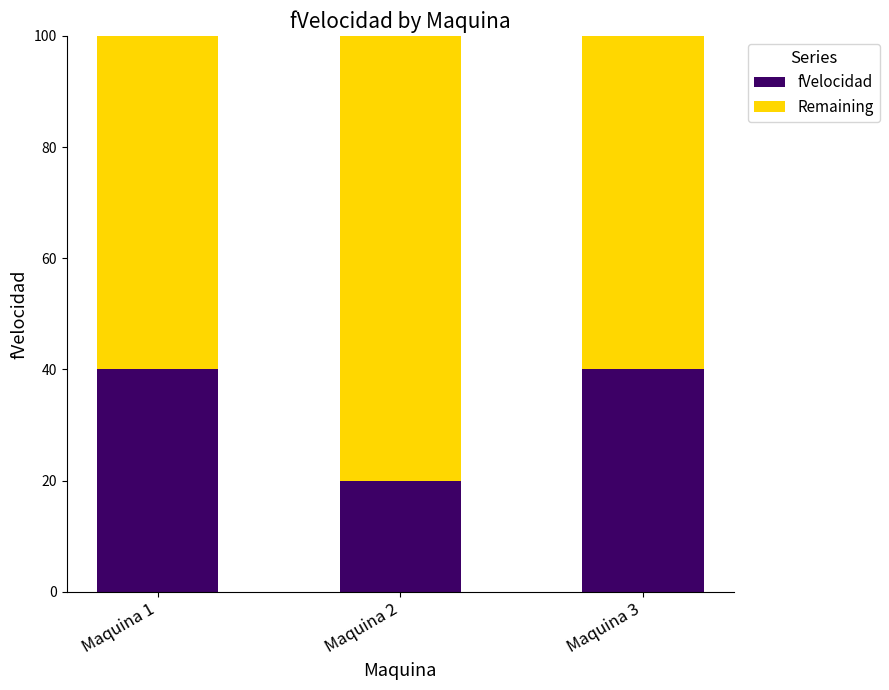

What is the difference between the maximum and minimum values in the fVelocidad series?

20